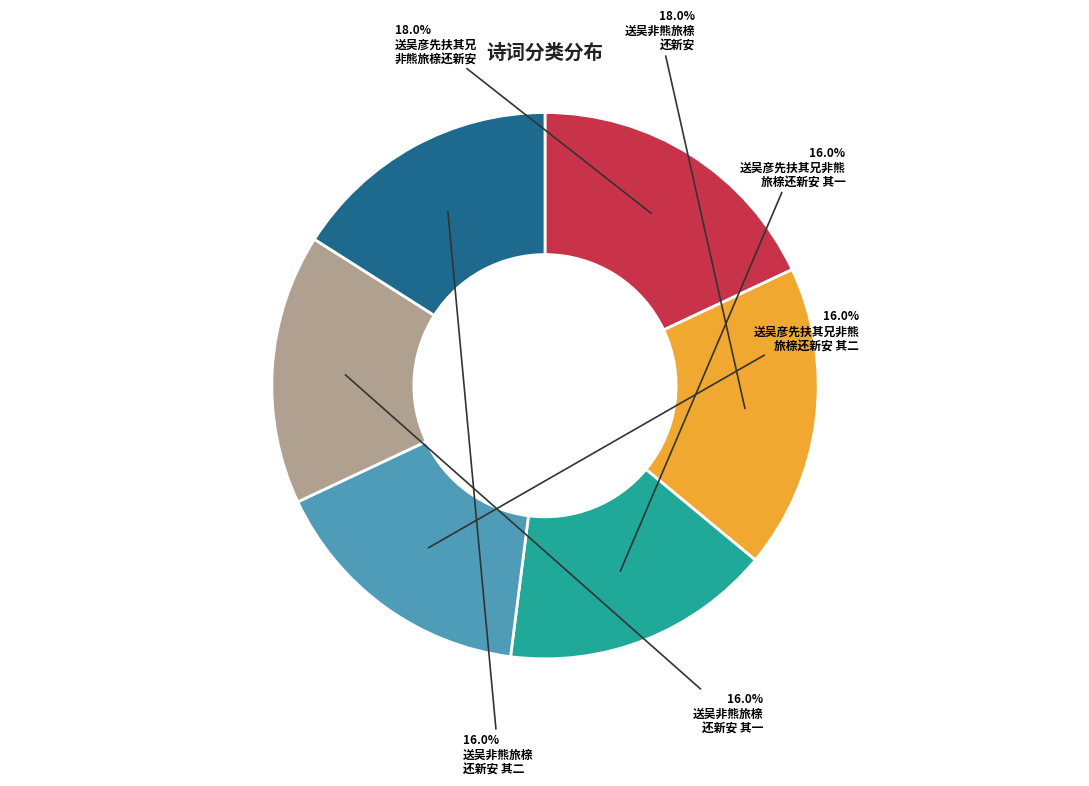

Is there a majority slice in this chart?

No